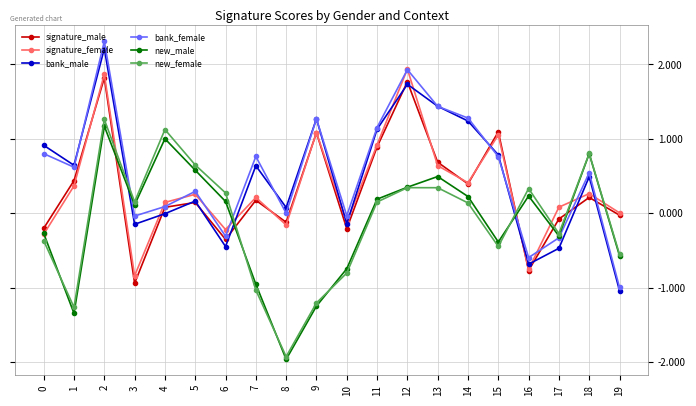

The value of signature_female at 2 is 1.9. True or false?

True